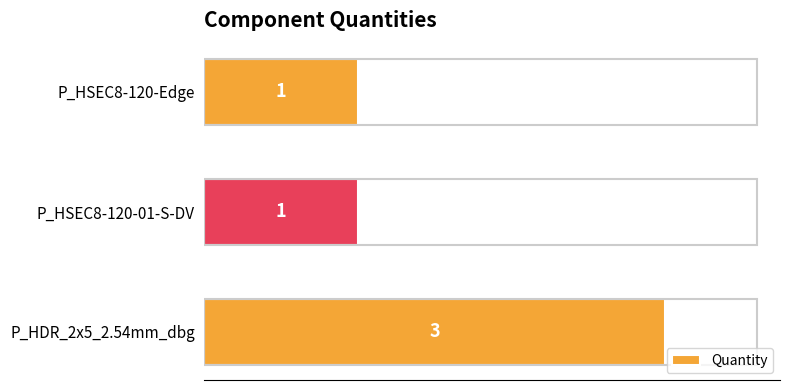

Reading top to bottom, extract all data points from this chart.

1	1	3